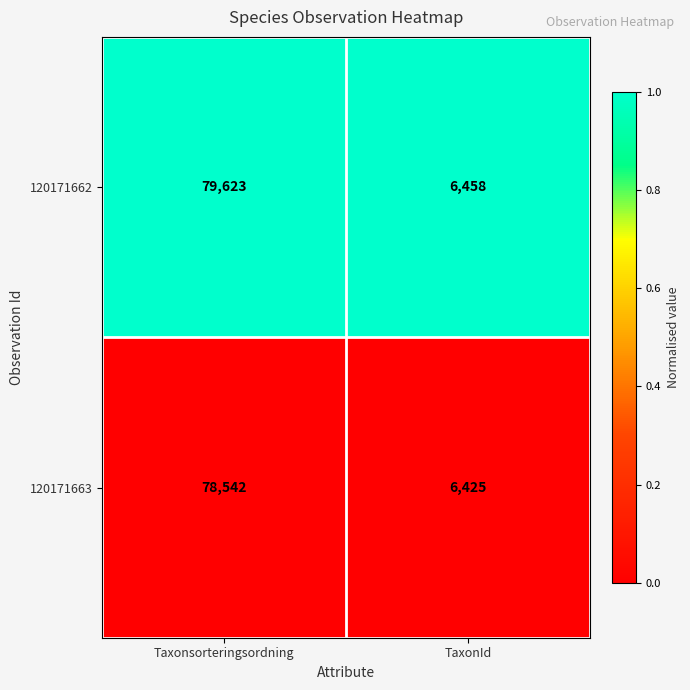

The 120171663 series shows 3481 at TaxonId. True or false?

False